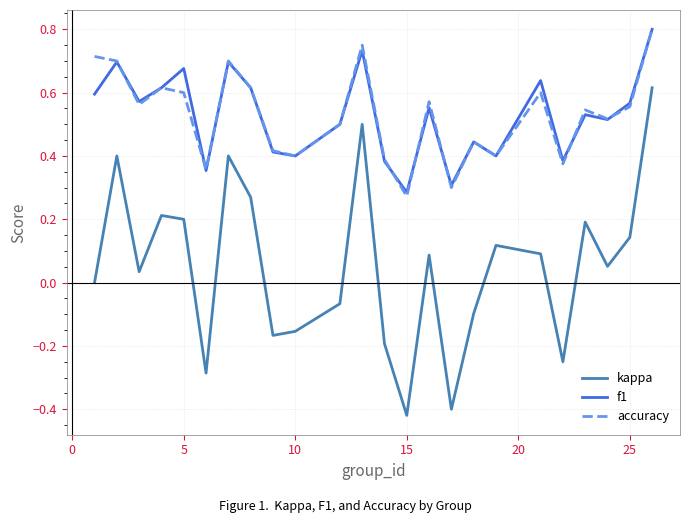

True or false: kappa and accuracy cross at least once.

False